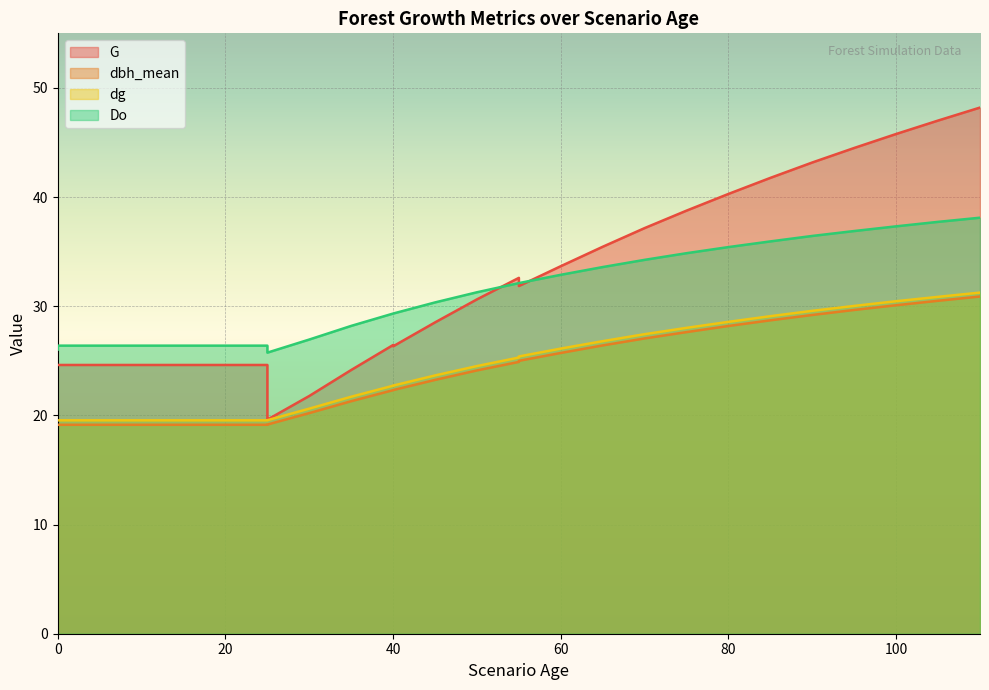

True or false: dbh_mean has more than 2 points higher than both neighbors.

False